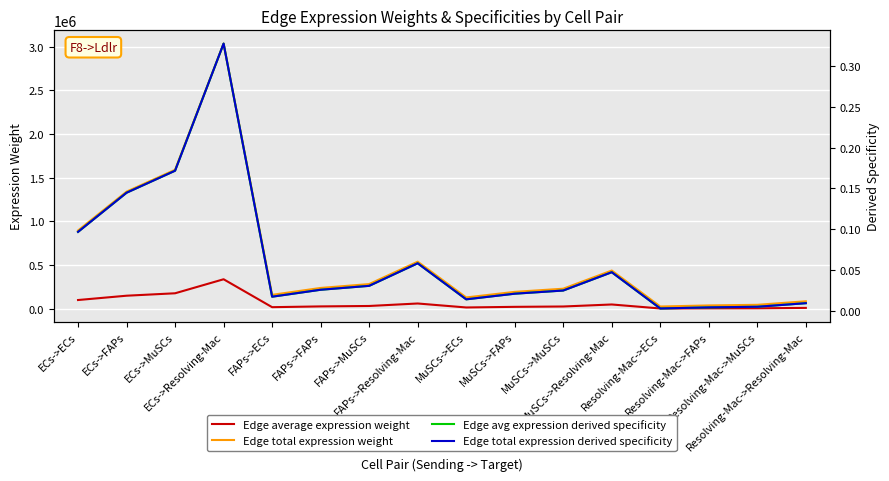

True or false: Edge avg expression derived specificity has a value of 0.0 at Resolving-Mac->FAPs.

True